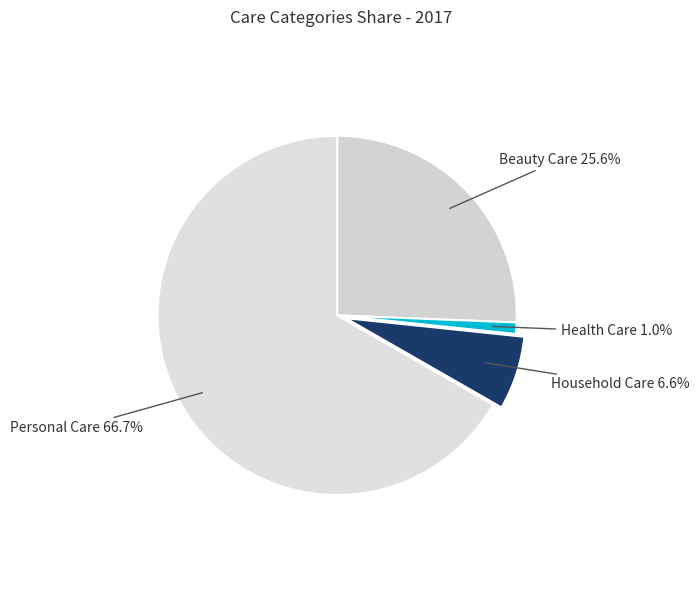

Between Beauty Care and Health Care, which is larger?

Beauty Care